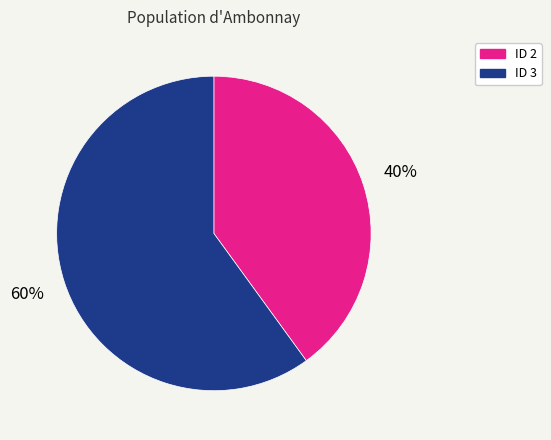

Approximately how many times larger is the value at ID 3 compared to ID 2?

1.5